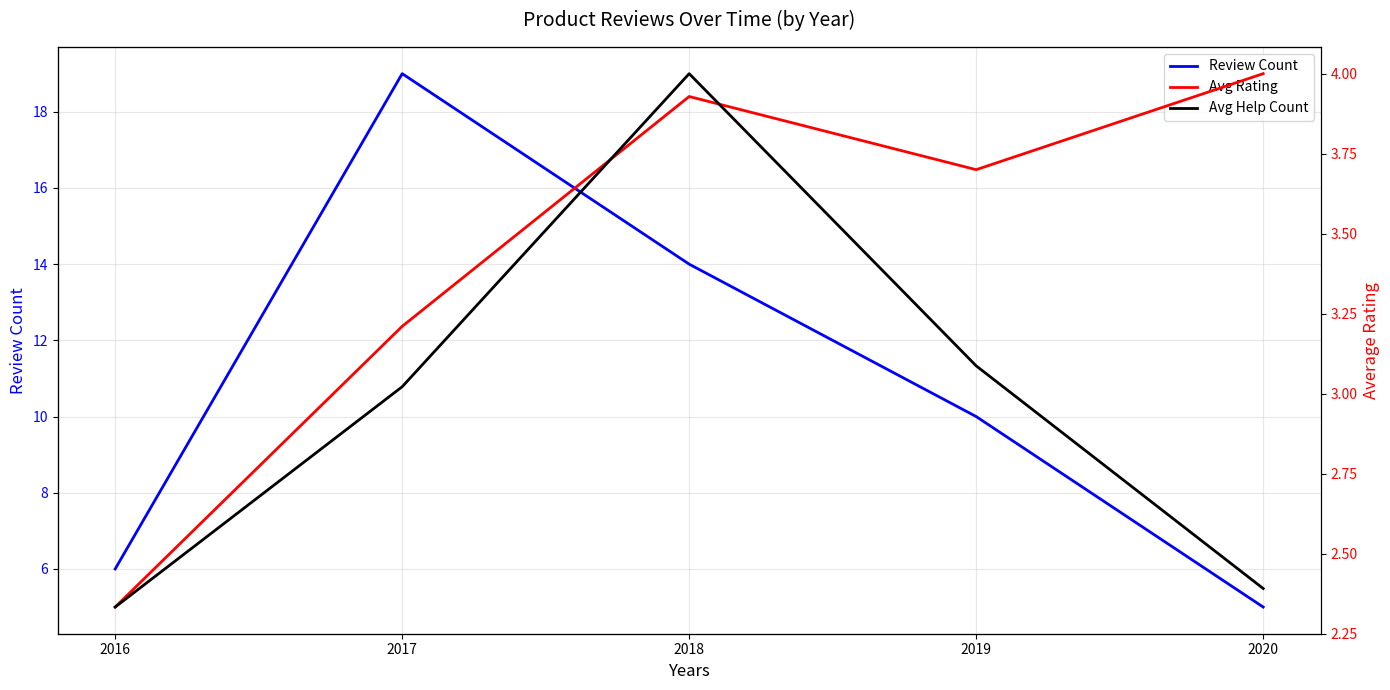

Reading left to right, list all the values displayed in this chart.

Review Count: 6.0	19.0	14.0	10.0	5.0
Avg Rating: 2.3	3.2	3.9	3.7	4.0
Avg Help Count: 0.7	2.2	4.5	2.4	0.8